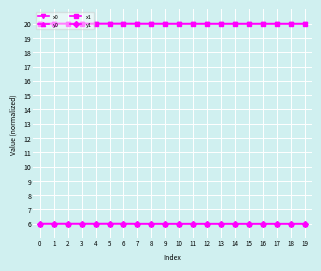

What is the average value of the x1 series?

20.0